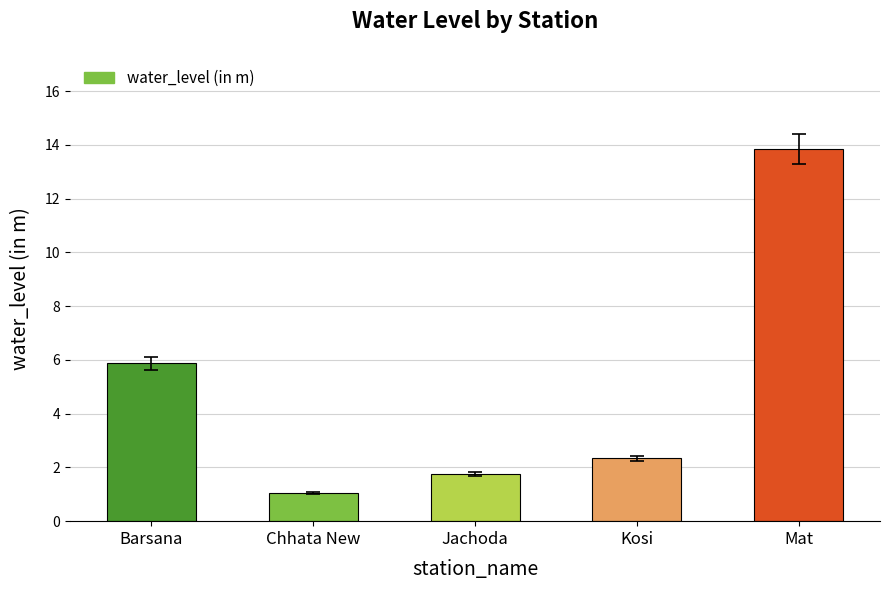

List the labels in order of value, largest first.

Mat, Barsana, Kosi, Jachoda, Chhata New